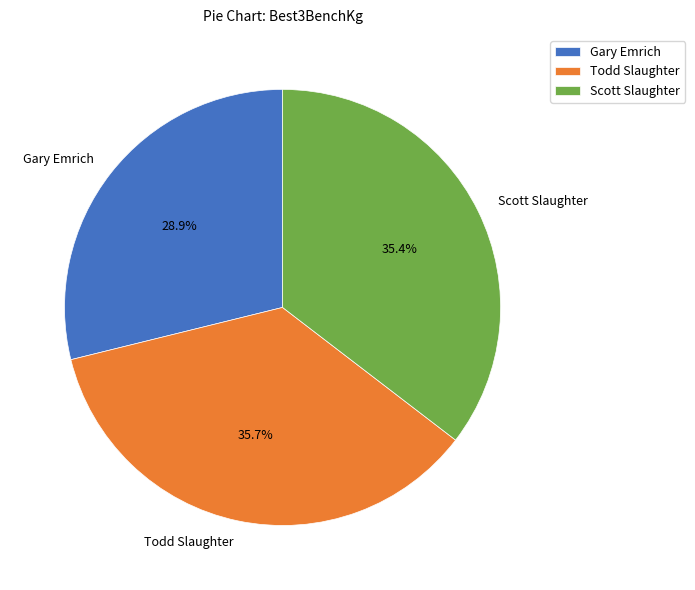

Combined, what portion of the pie is Todd Slaughter and Scott Slaughter?

71.1%